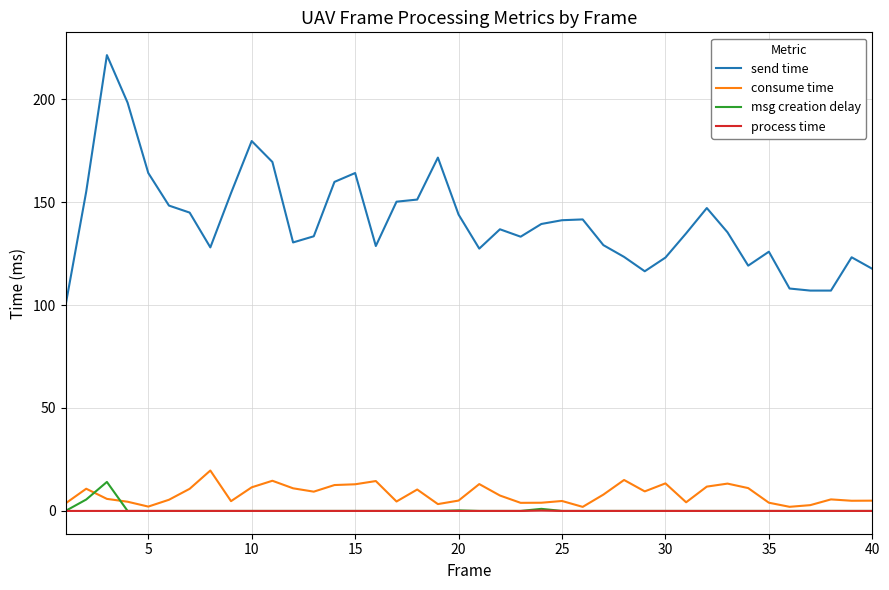

What is the maximum value for msg creation delay?

14.1